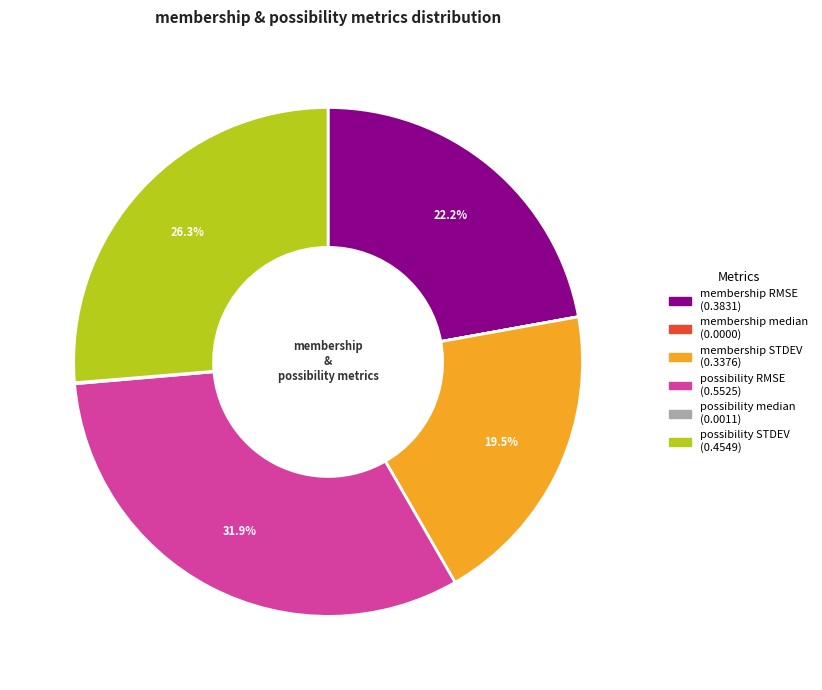

Which slice is the largest?

possibility RMSE